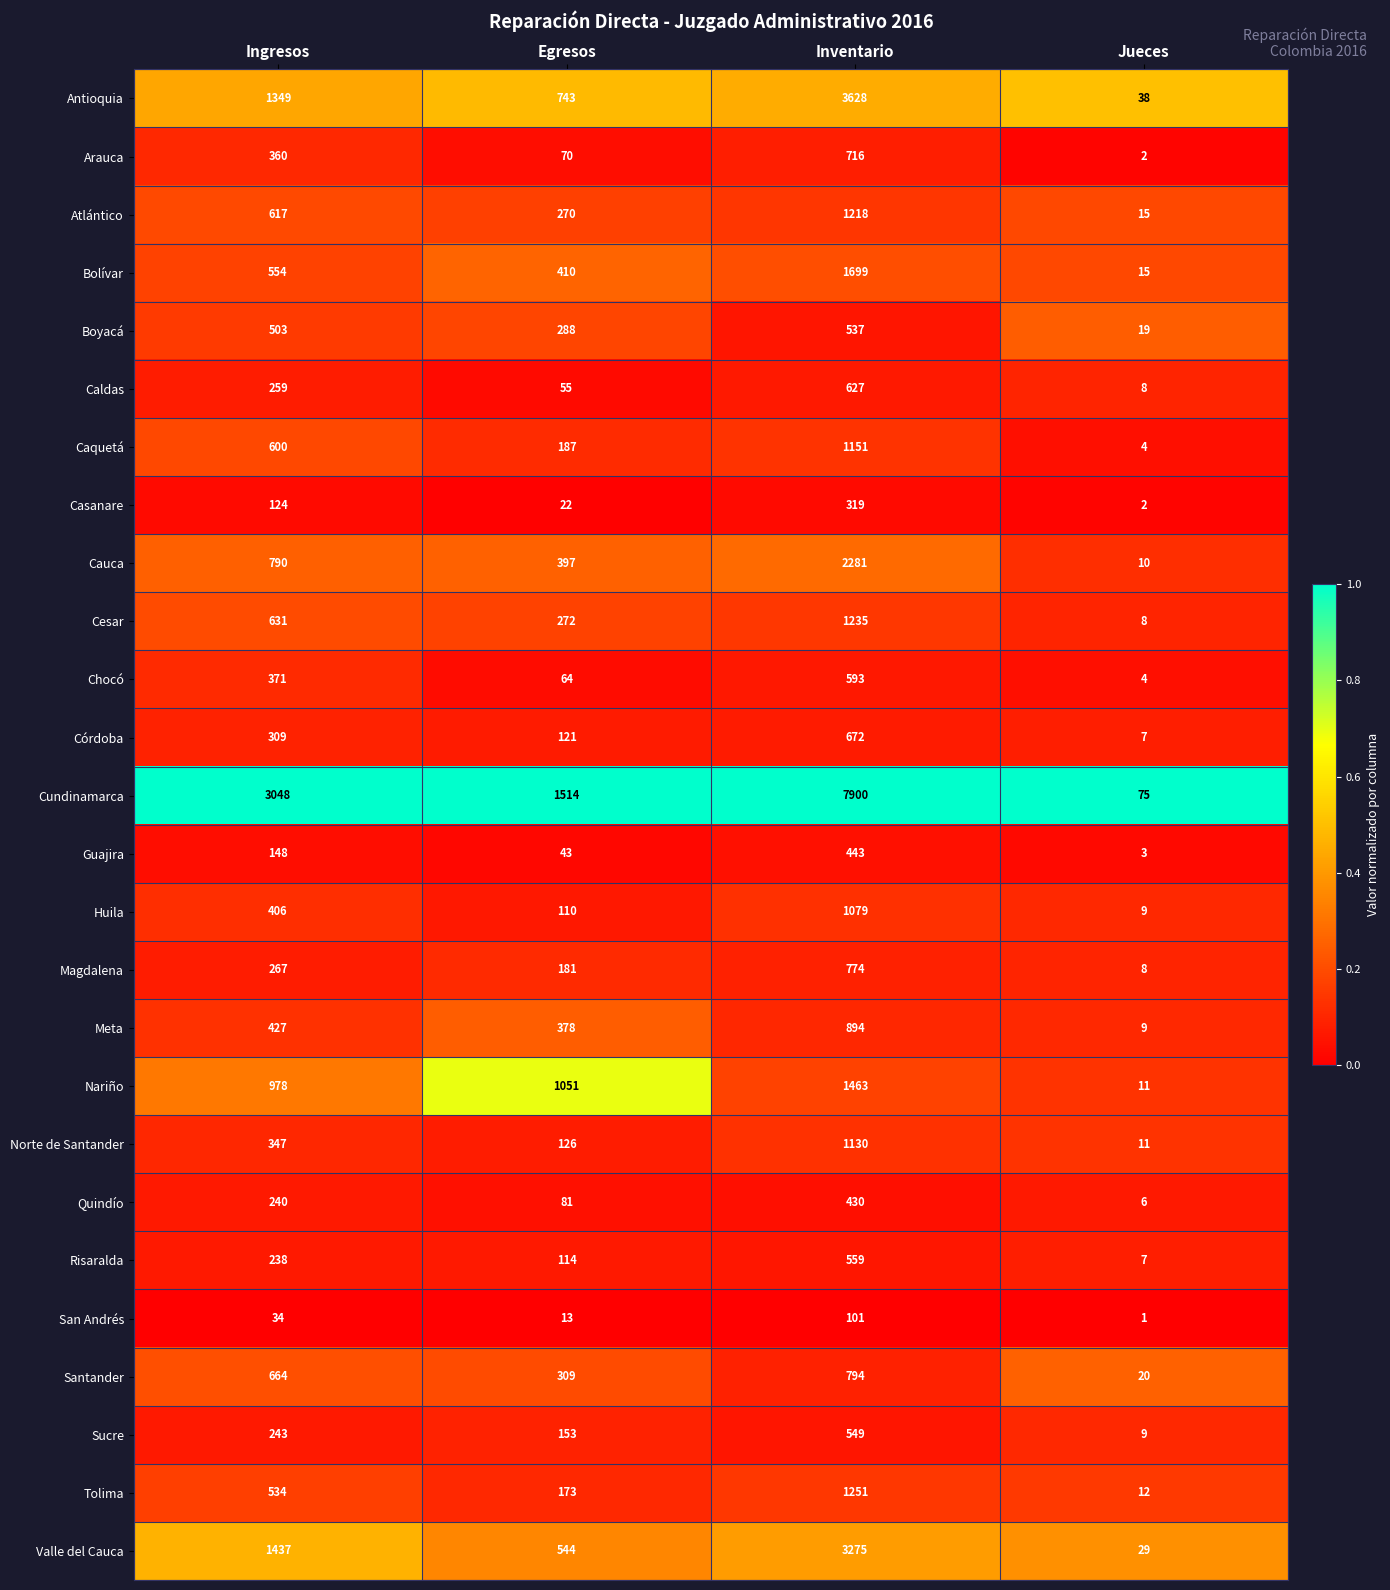

What is the total value across all series at Egresos?

7689